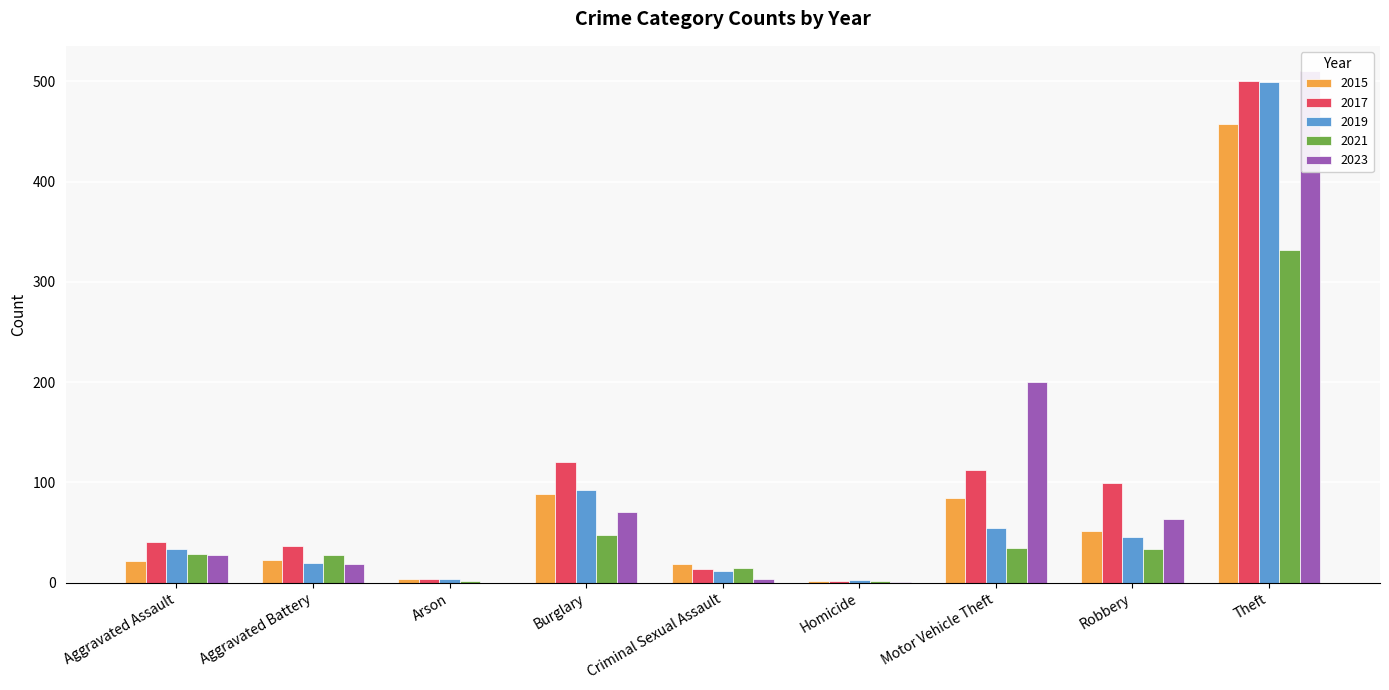

What is the value of the 2015 bar at the 7th from the left?

84